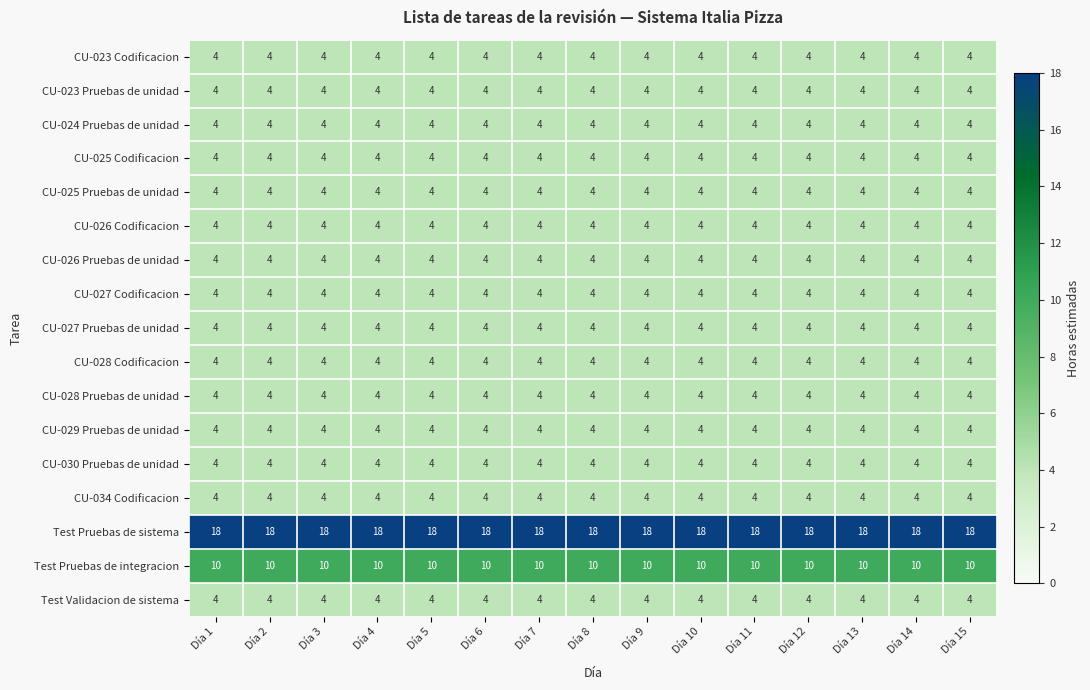

What is the total value across all series at Día 6?

88